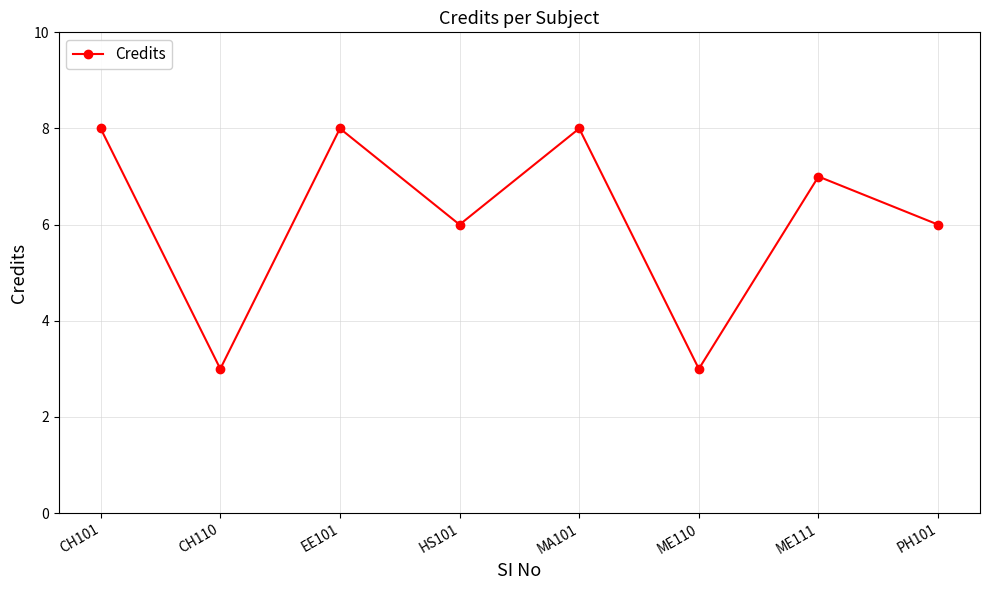

Is it true that the value at CH110 is 5?

False